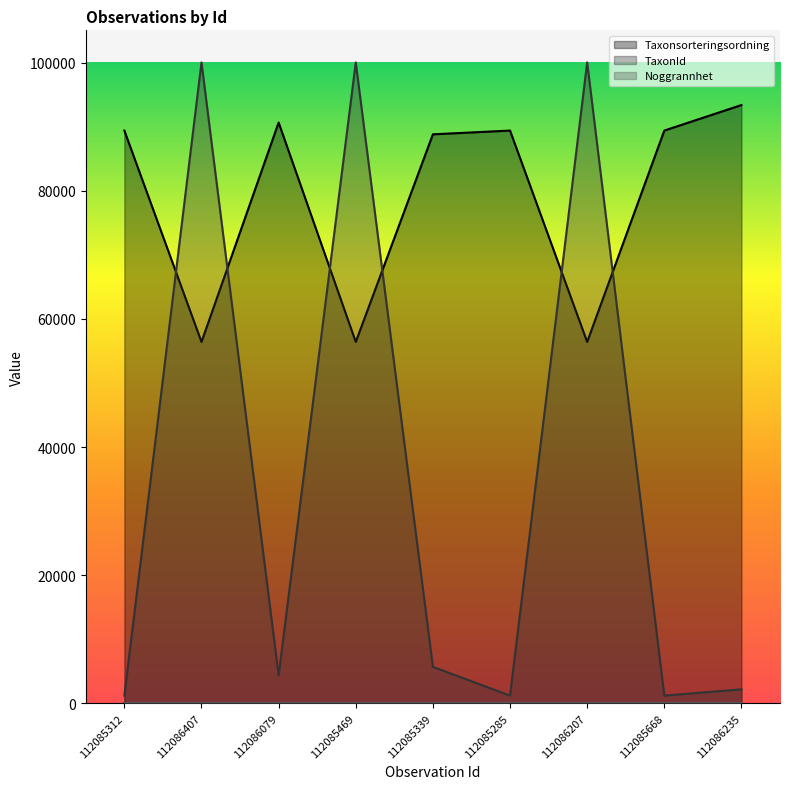

At how many categories does at least one series exceed 98496?

3